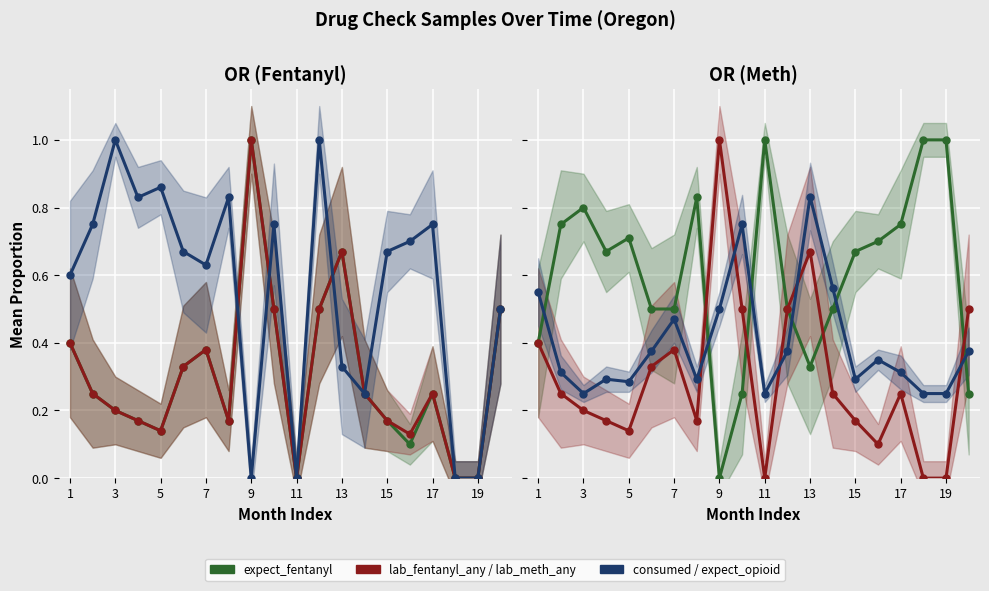

How many expect_fentanyl values are between 0 and 1?

20